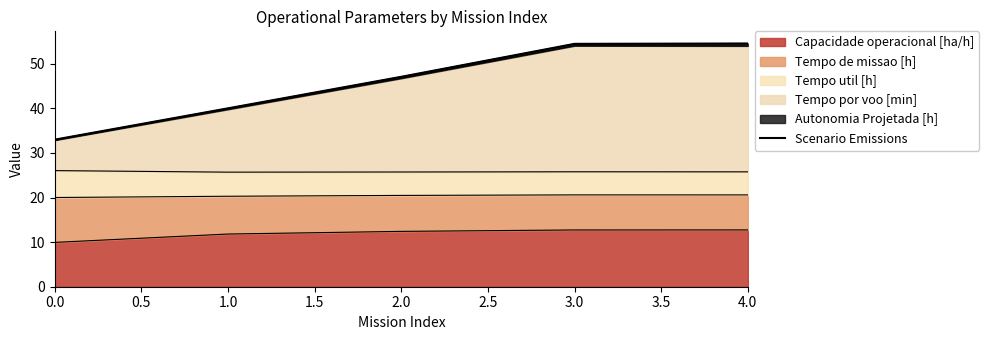

The value of Capacidade operacional [ha/h] at 3.0 is 12.7. True or false?

True